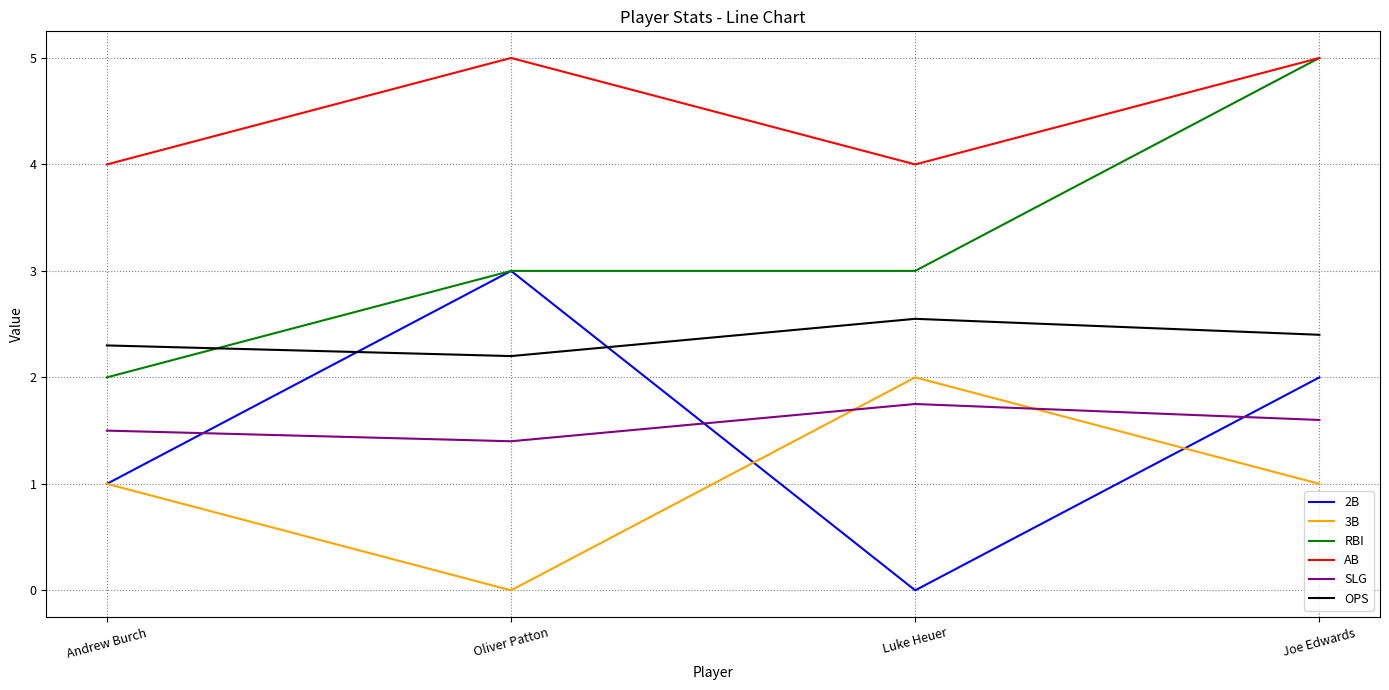

What position from the left is Joe Edwards?

4